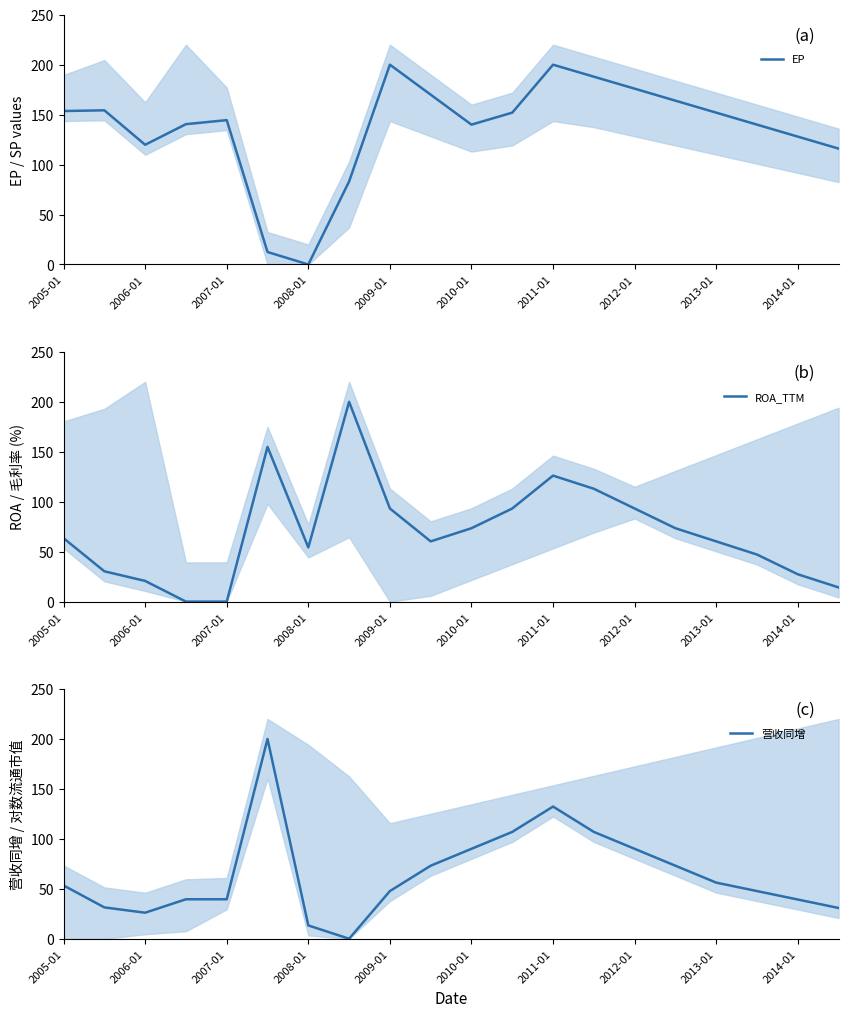

What is the difference between the 营收同增 values at 10 and 11?

16.9